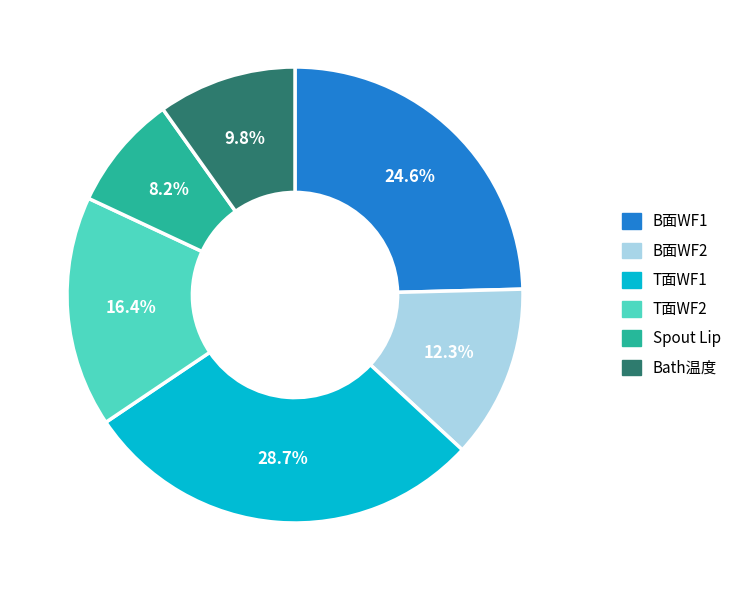

Which category has the smallest portion of the pie?

Spout Lip